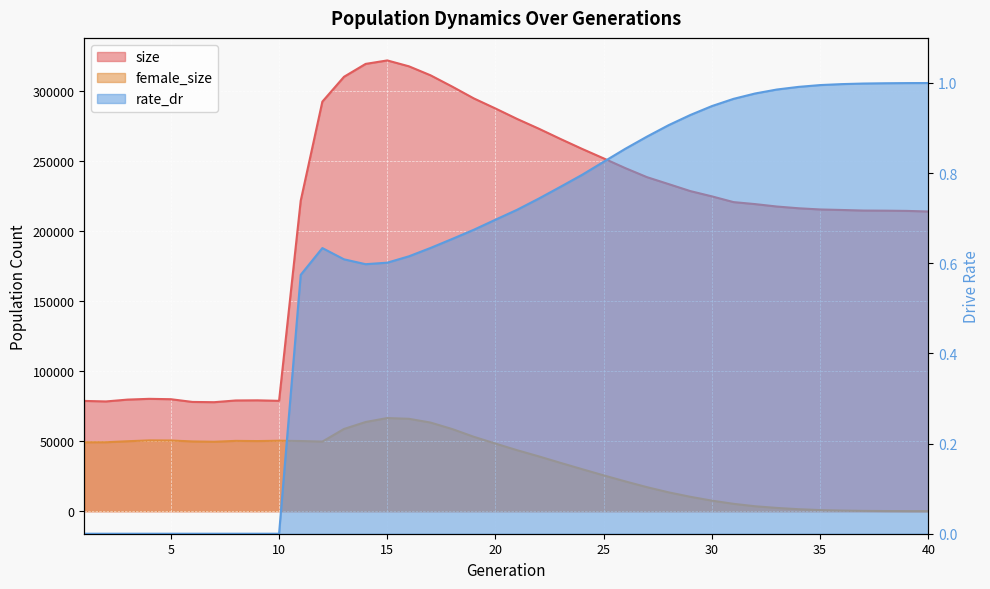

At which label does size first exceed 221664?

12